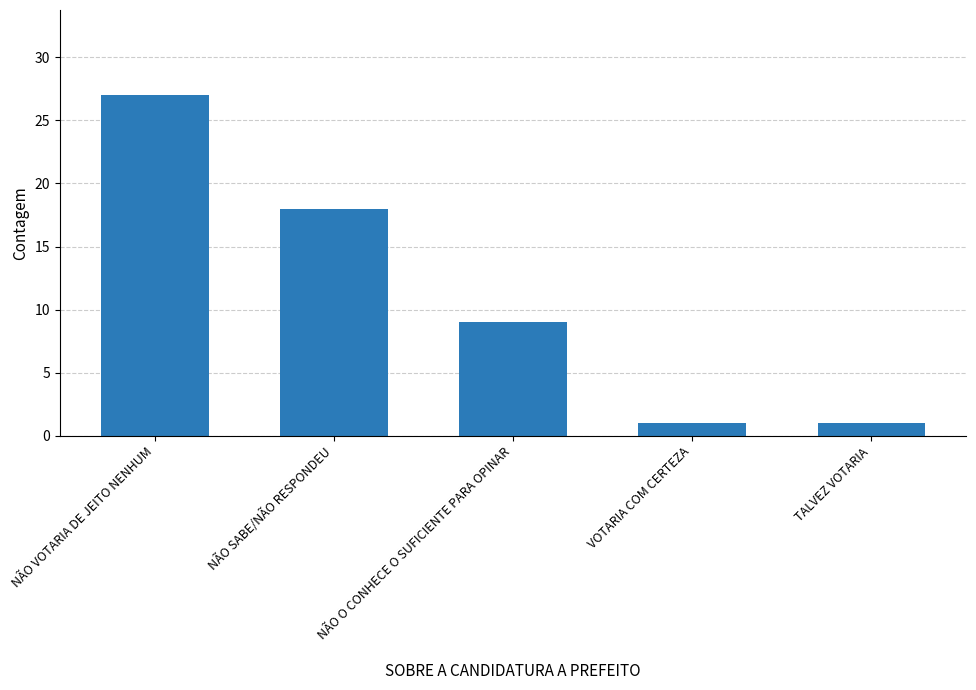

How many values are between 1 and 18?

4